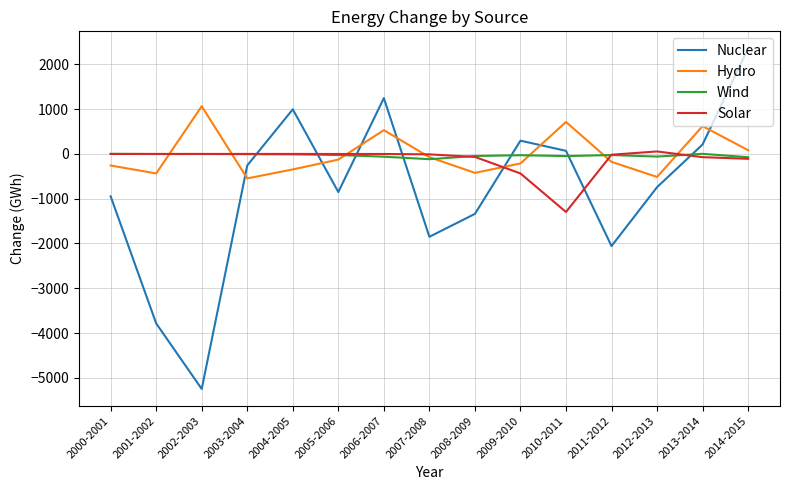

True or false: Wind has more than 2 points higher than both neighbors.

True